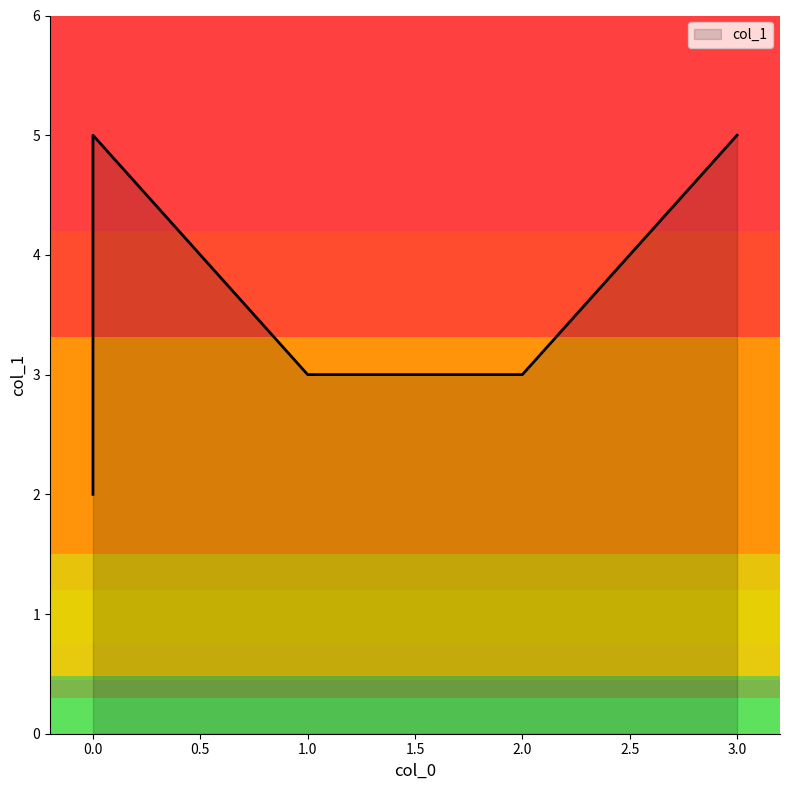

True or false: the data shows 1 at 2.

False